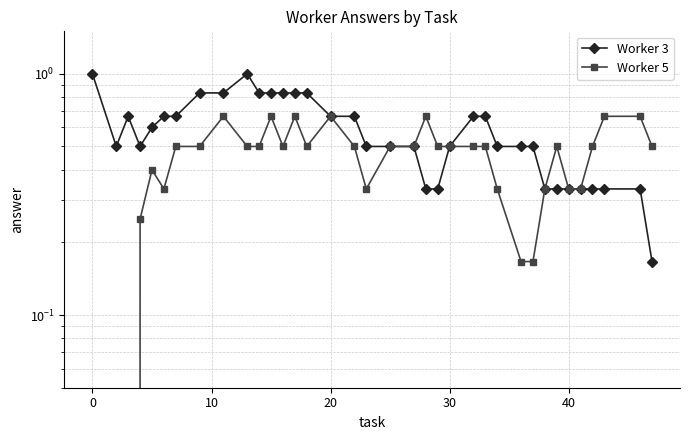

How many lines are shown in the chart?

2